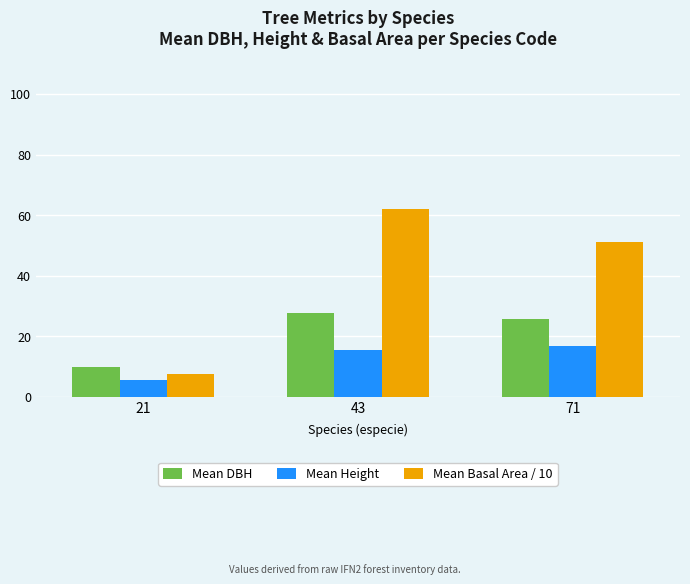

What are all the series names shown in the legend?

Mean DBH, Mean Height, Mean Basal Area / 10